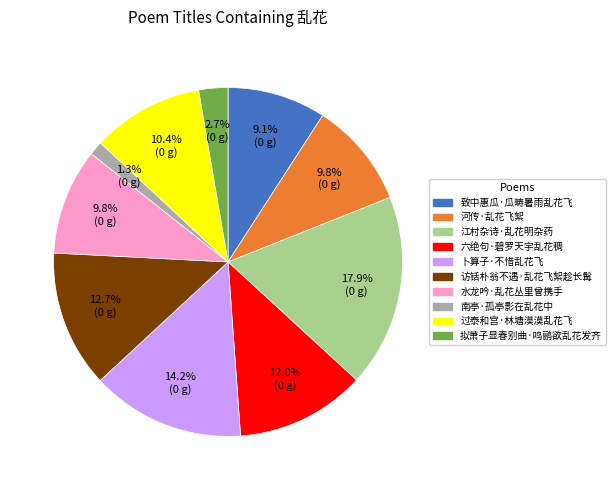

Is 卜算子·不惜乱花飞 the majority of the pie?

No